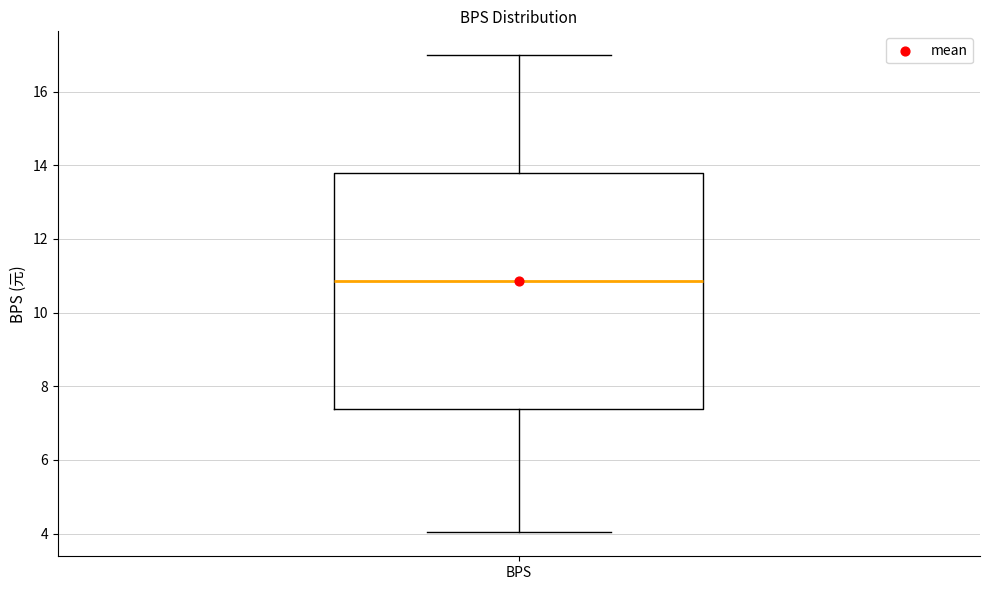

Transcribe this box plot: give where the median line is, the range the box spans, and where the two whiskers end, as read against the y-axis. The values are not printed on the chart, so give them approximately, as read against the axis.

median 10.8, box 7.4 to 13.8, whiskers 4.0 to 17.0